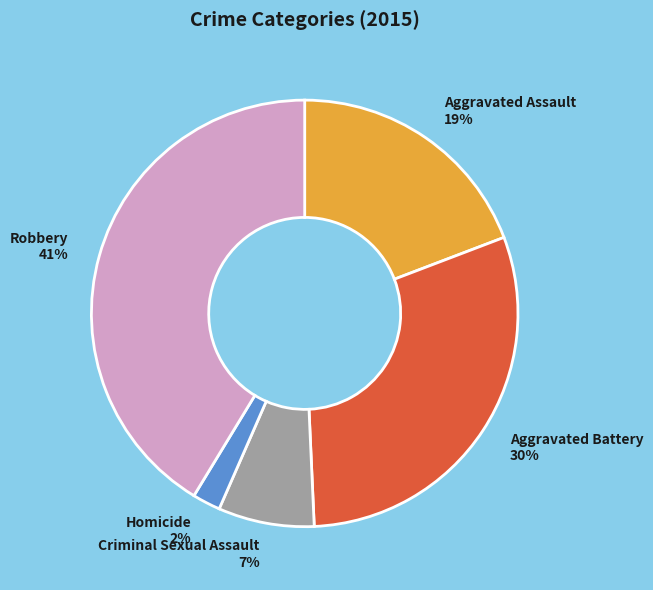

To the nearest percent, what is the combined percentage of Aggravated Battery and Homicide?

32%